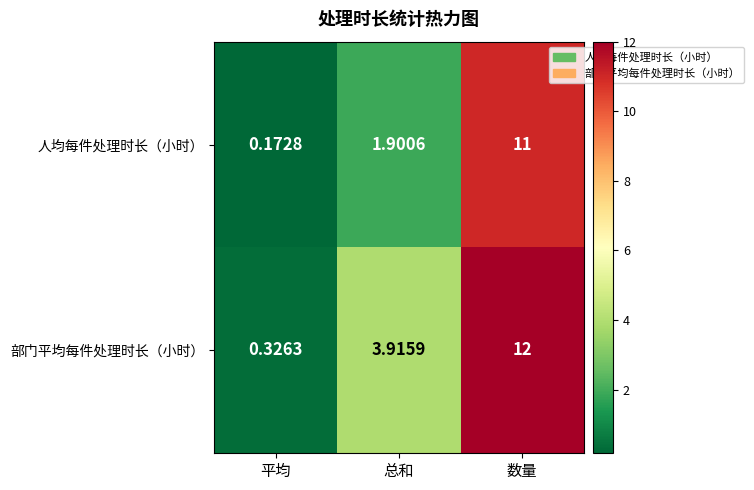

Which series has the largest total across all categories?

部门平均每件处理时长（小时）